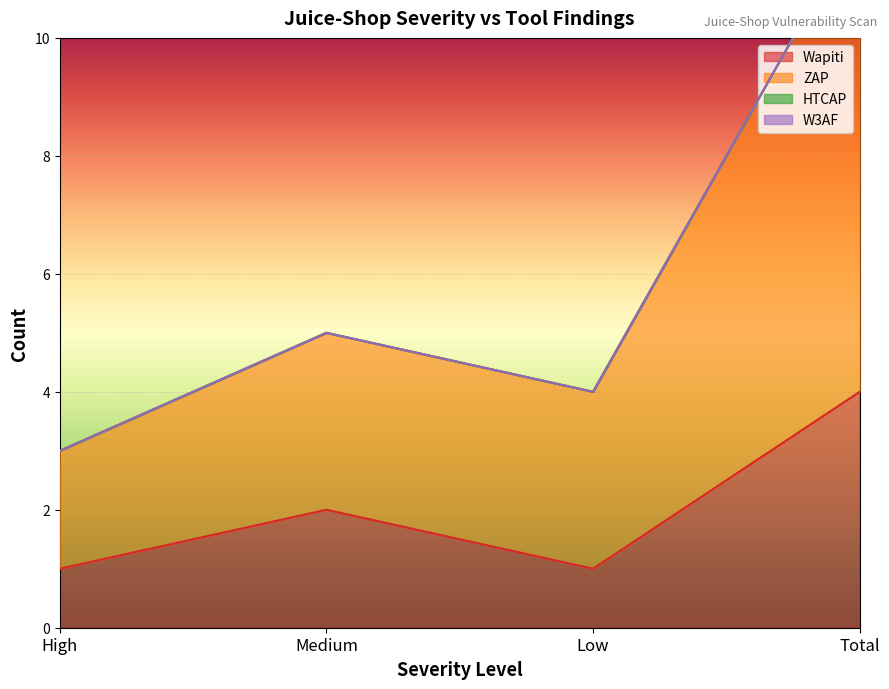

True or false: ZAP has a value of 5 at Medium.

True